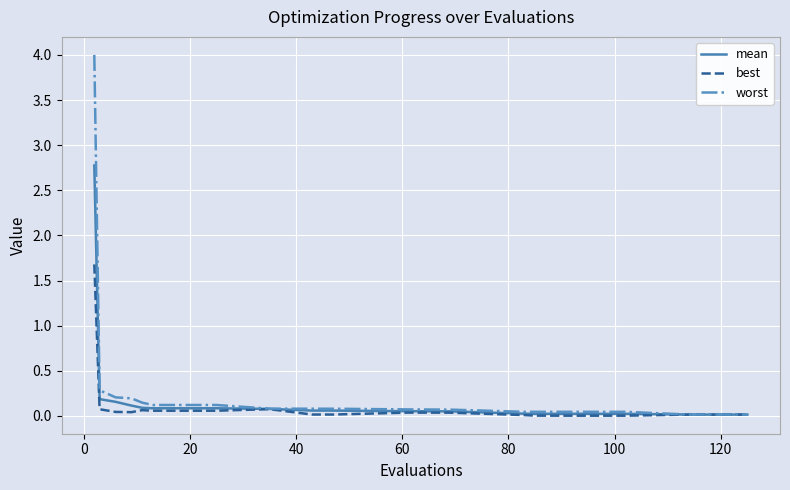

Which series has the widest spread of values?

worst